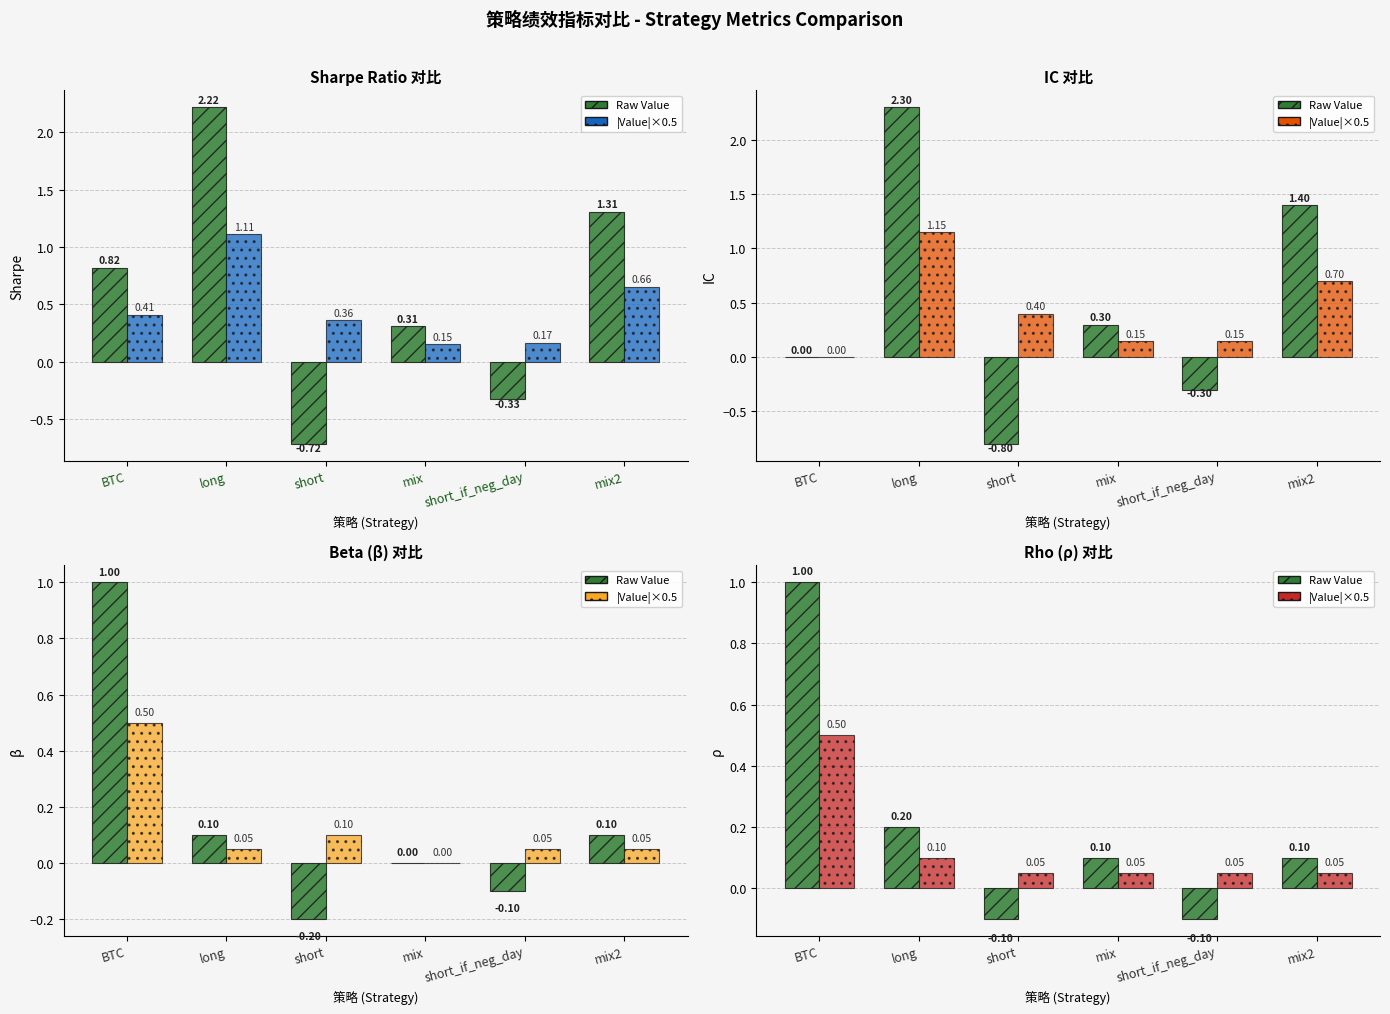

What value does the |Value|×0.5 series have at mix?

0.1